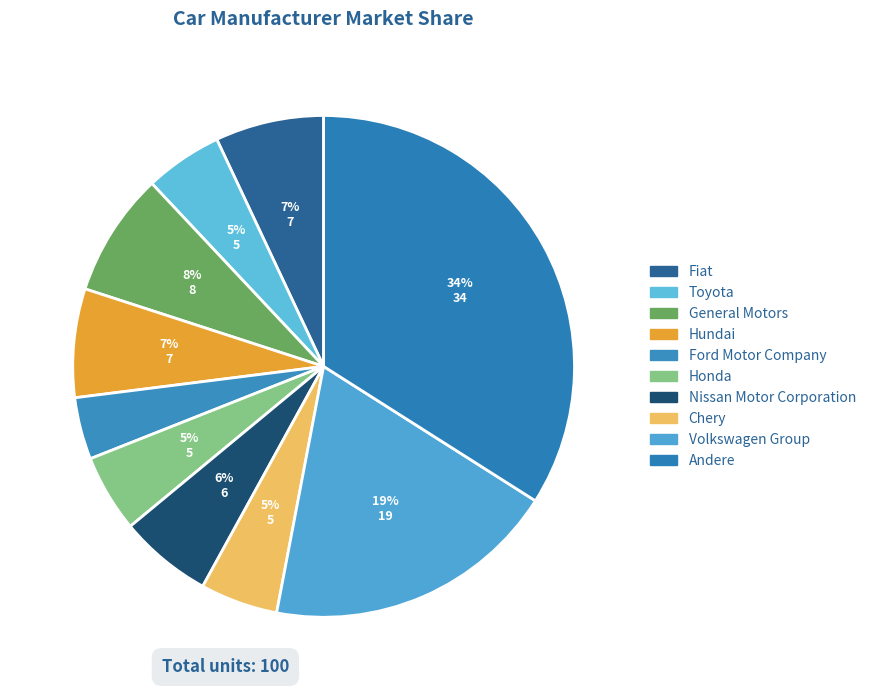

How many segments does this pie chart have?

10